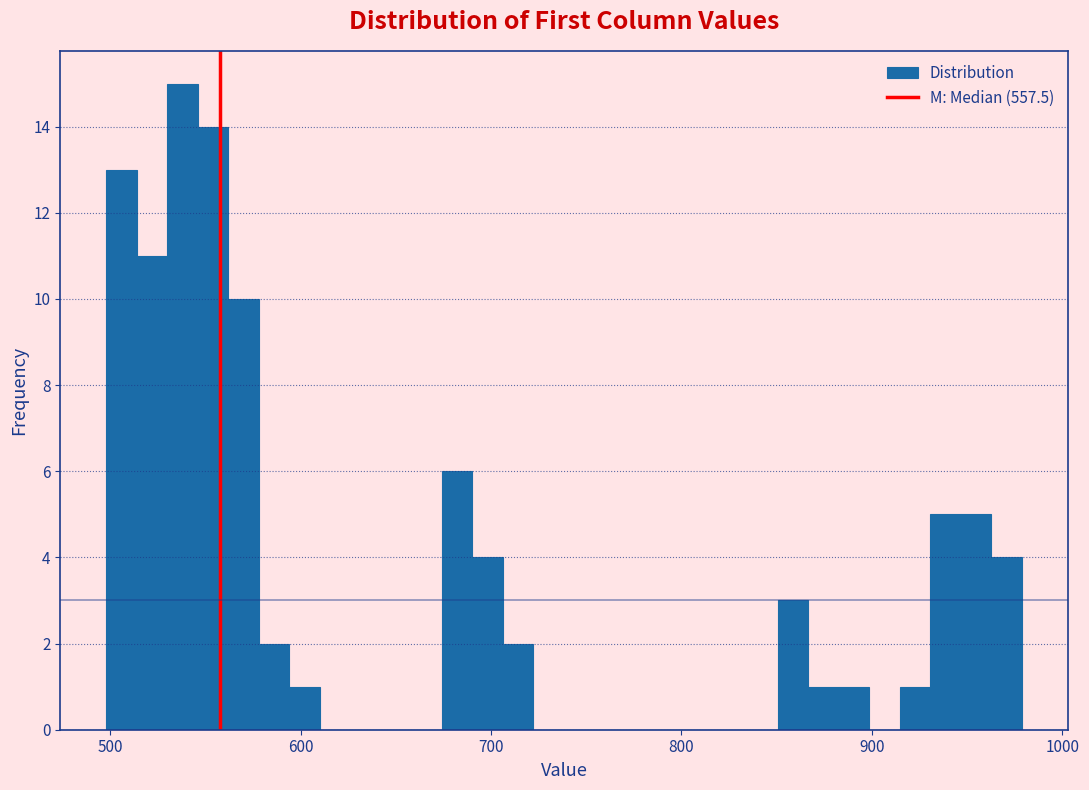

Read against the x-axis, roughly where is the centre of the tallest bar?

540